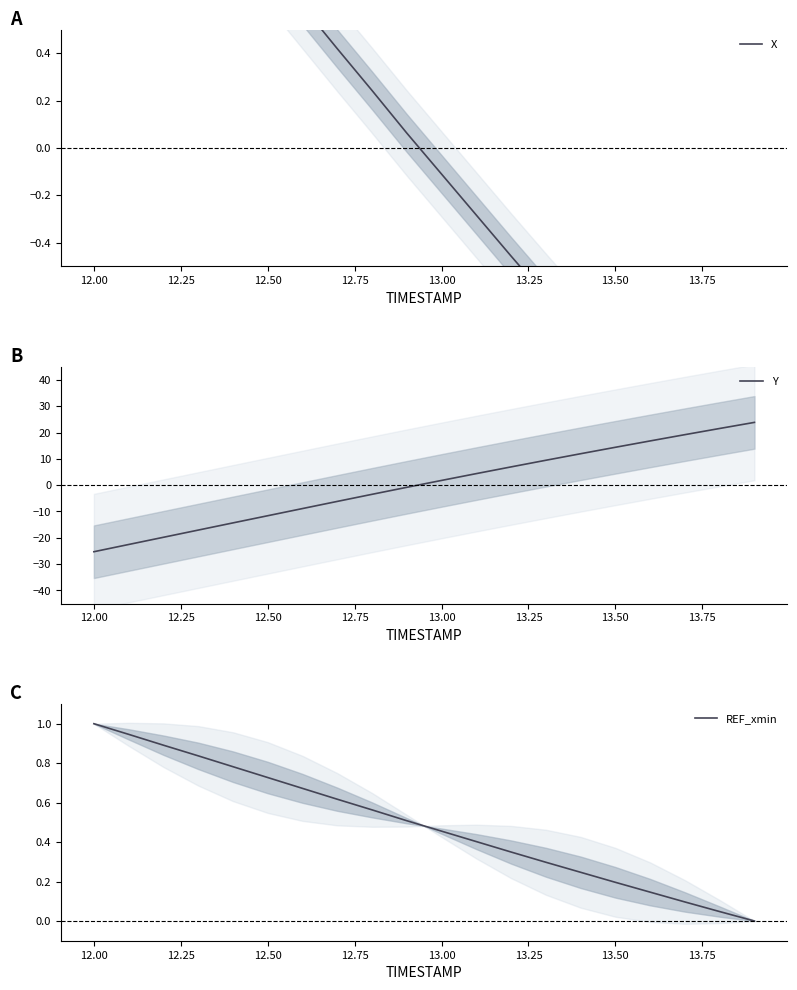

Rank the series by their maximum value, from highest to lowest.

Y, X, REF_xmin